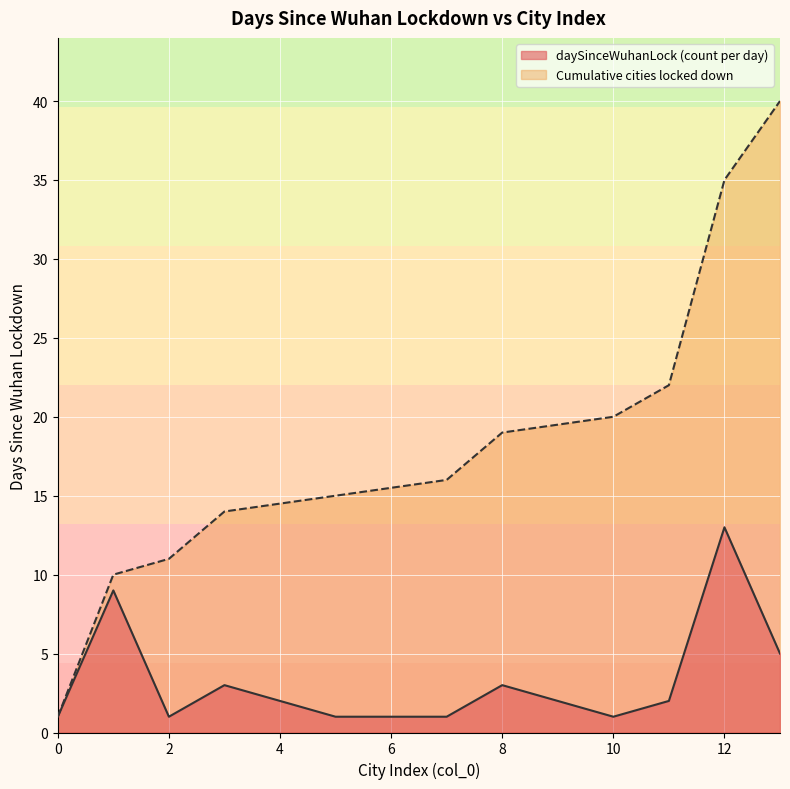

Which series has the largest range (max minus min)?

Cumulative cities locked down